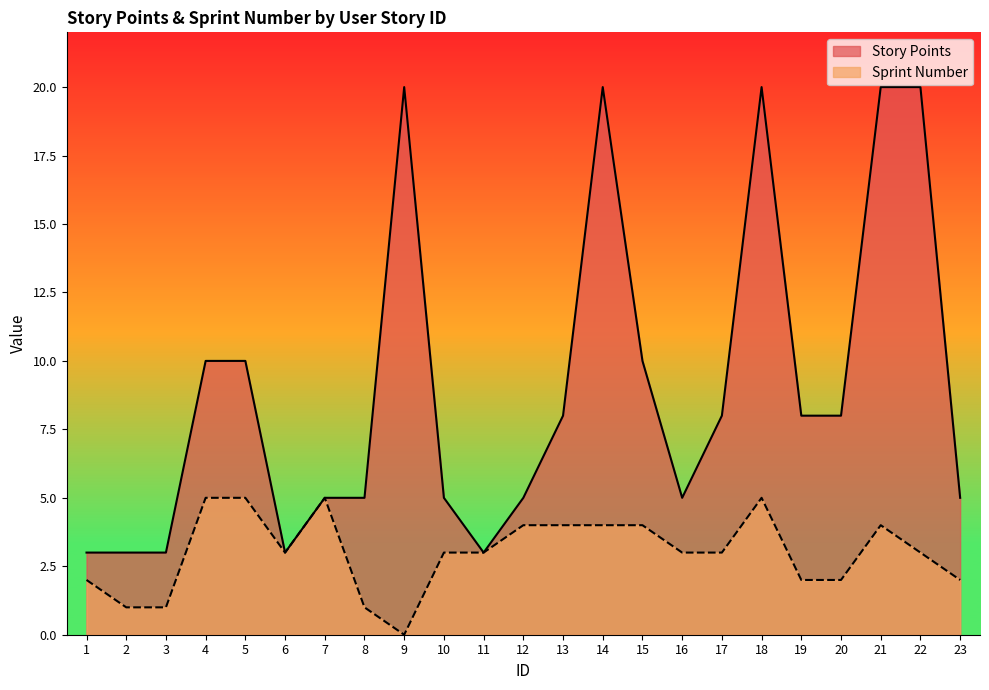

True or false: Sprint Number has a value of 1 at 3.

False